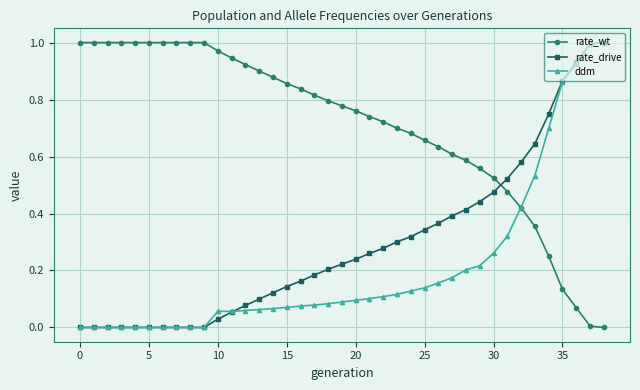

Which series has the largest total across all categories?

rate_wt